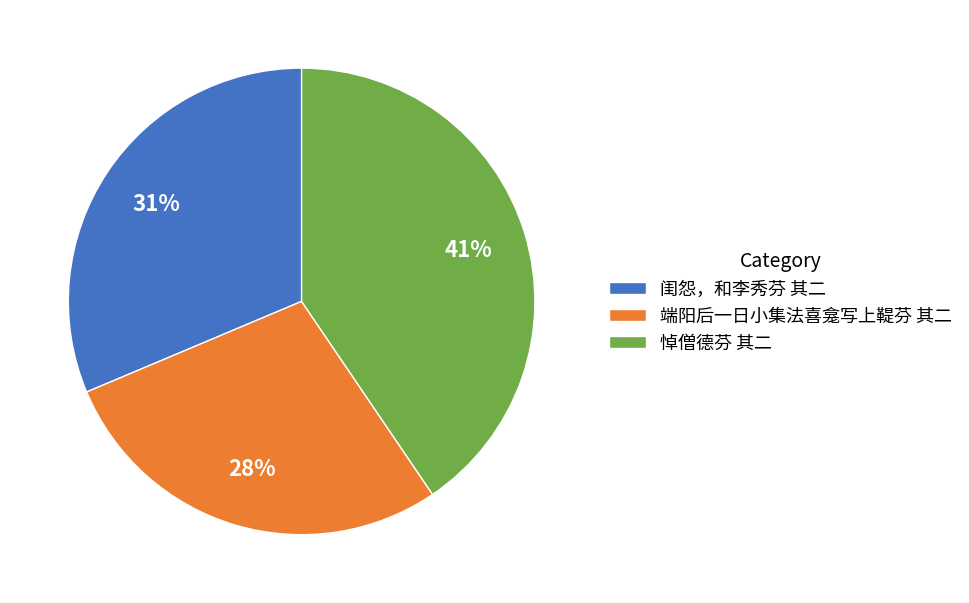

What percentage is the 端阳后一日小集法喜龛写上鞮芬 其二 slice, to the nearest percent?

28%